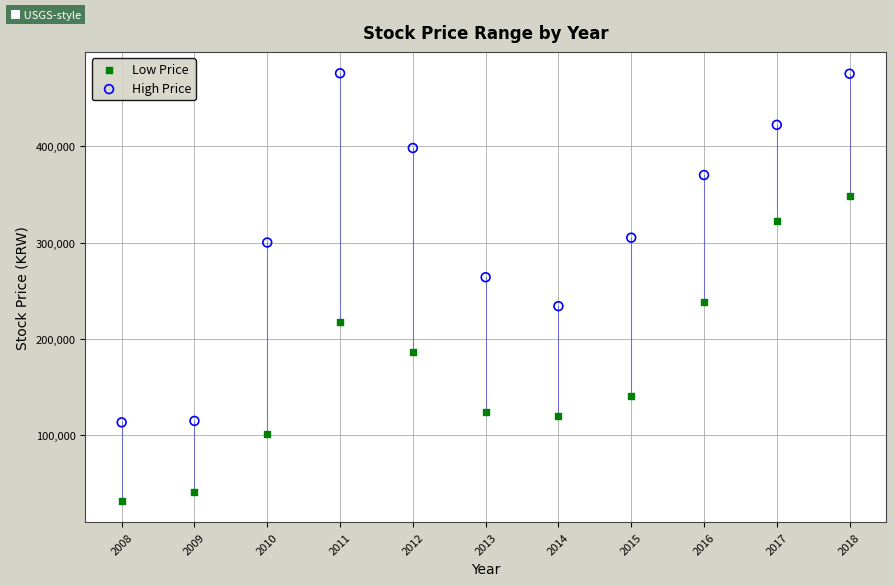

What is the X range (max minus min) for the scatter plot?

10